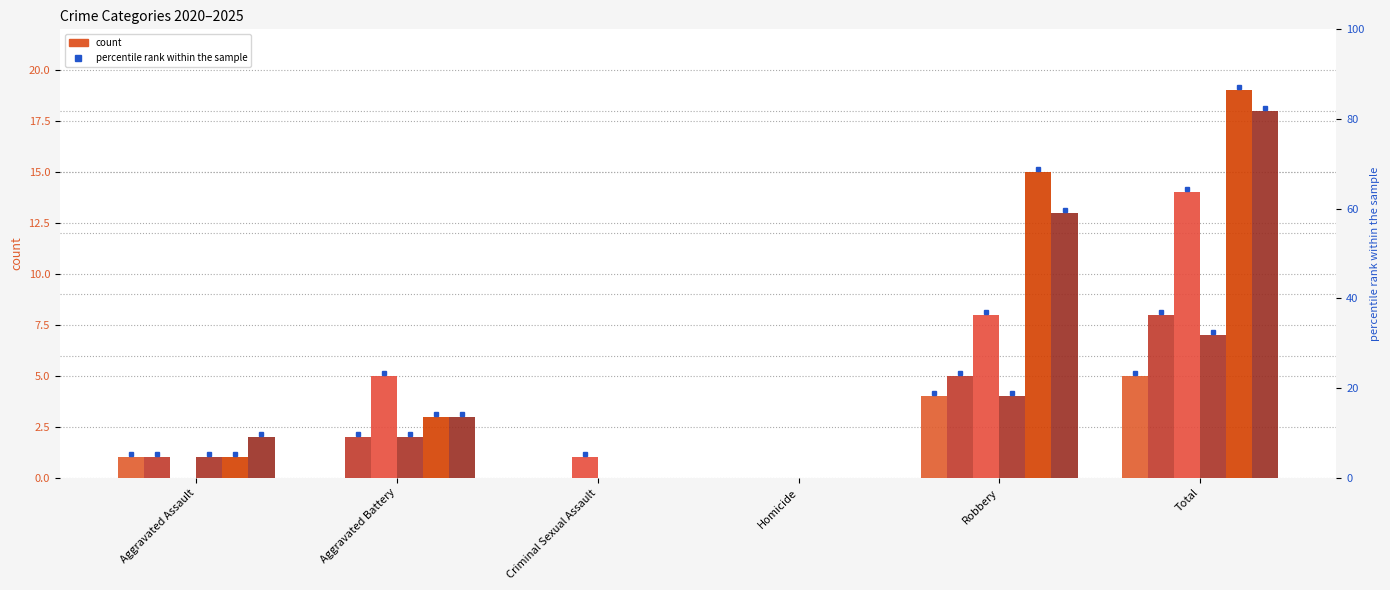

What is the difference between the maximum and minimum values in the 2020 series?

5